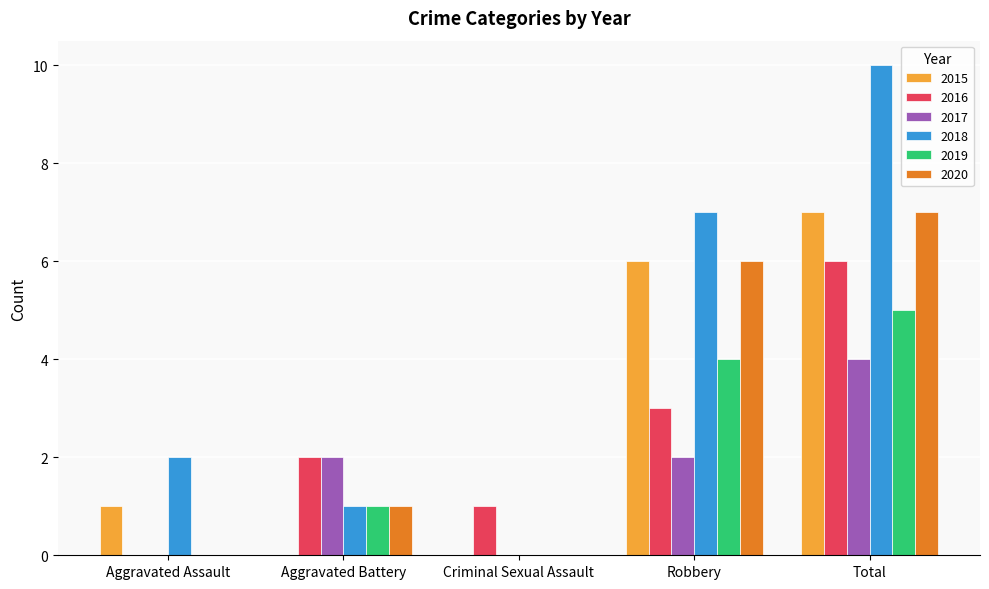

How many data points does each series have?

5